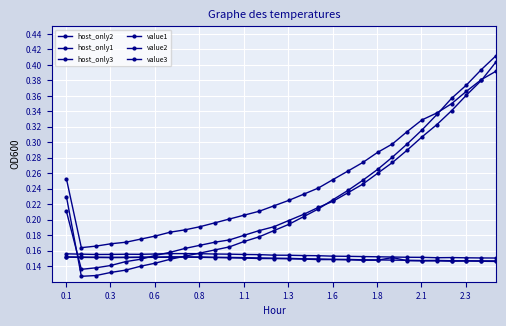

How many lines are shown in the chart?

6